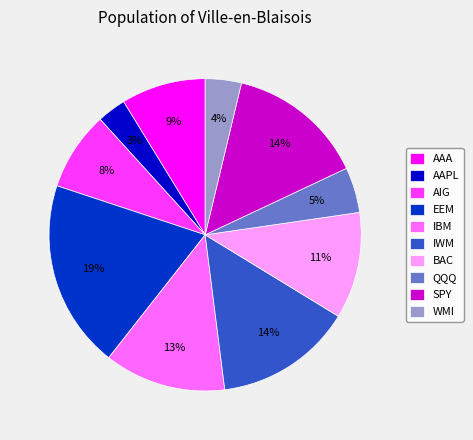

Is IWM the majority of the pie?

No